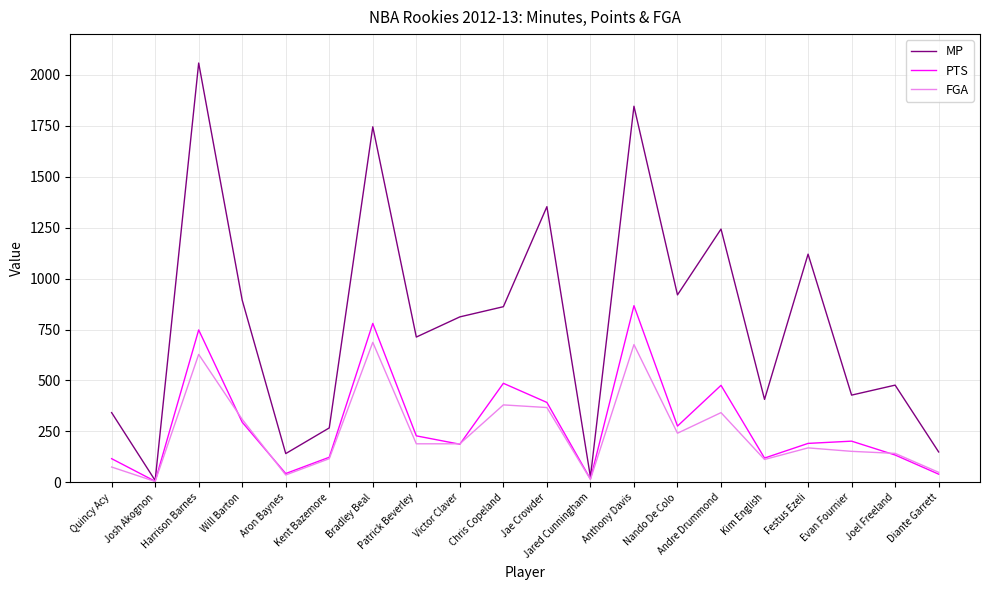

The value of FGA at Victor Claver is 189. True or false?

True